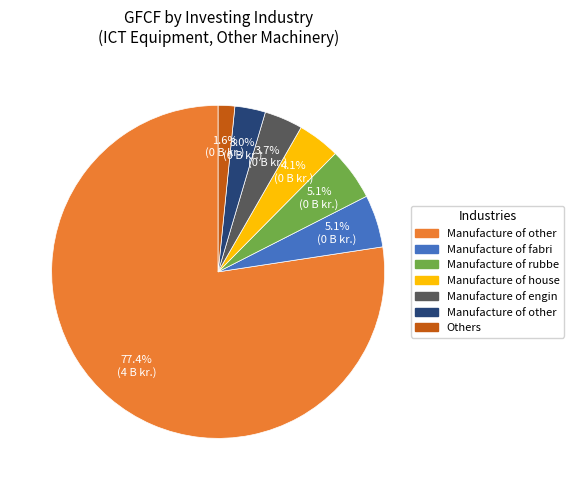

How many slices are in this pie chart?

7